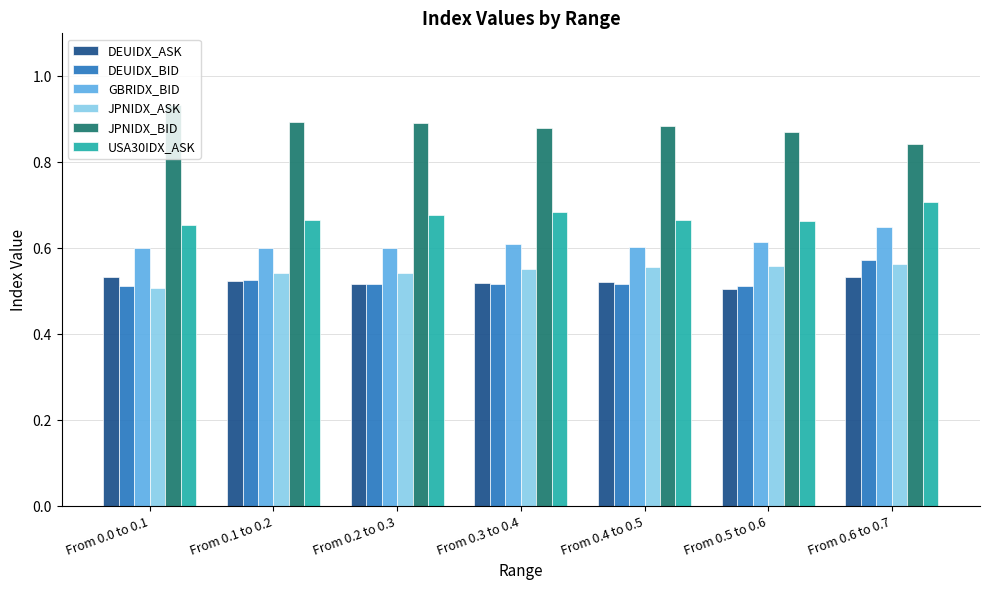

Count the number of data series in this chart.

6